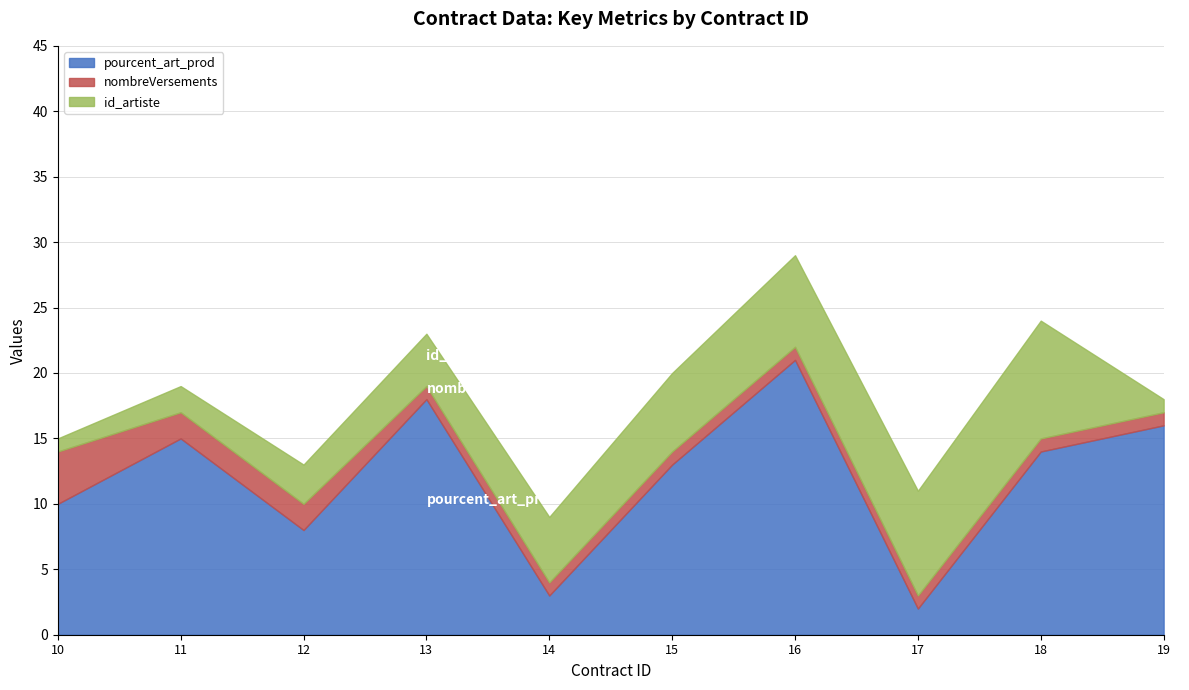

Which label corresponds to the smallest value in the chart?

13